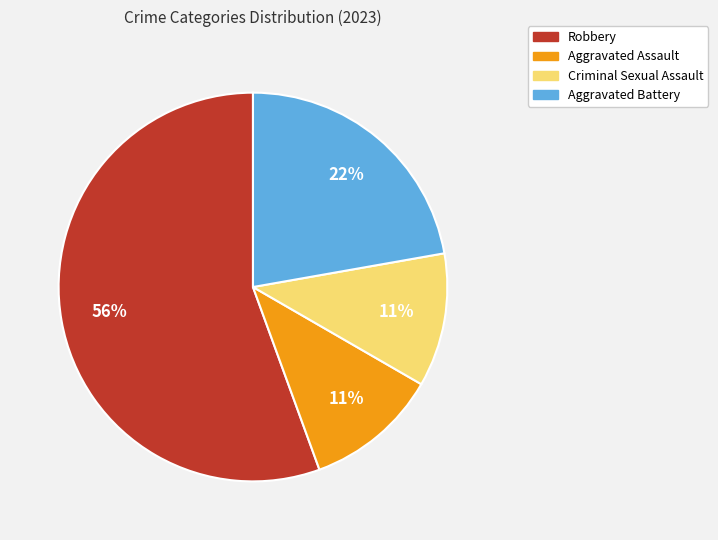

Is it true that Criminal Sexual Assault is 11% of the pie?

True